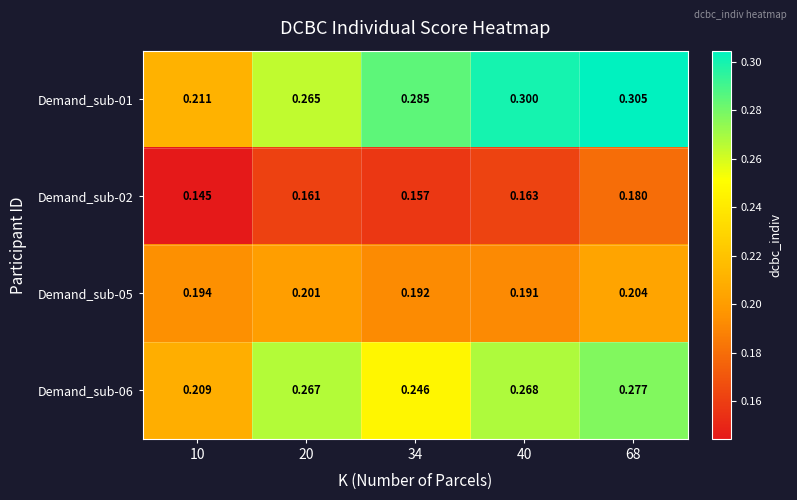

Is the value of Demand_sub-02 at 20 greater than the value of Demand_sub-01 at 20?

No